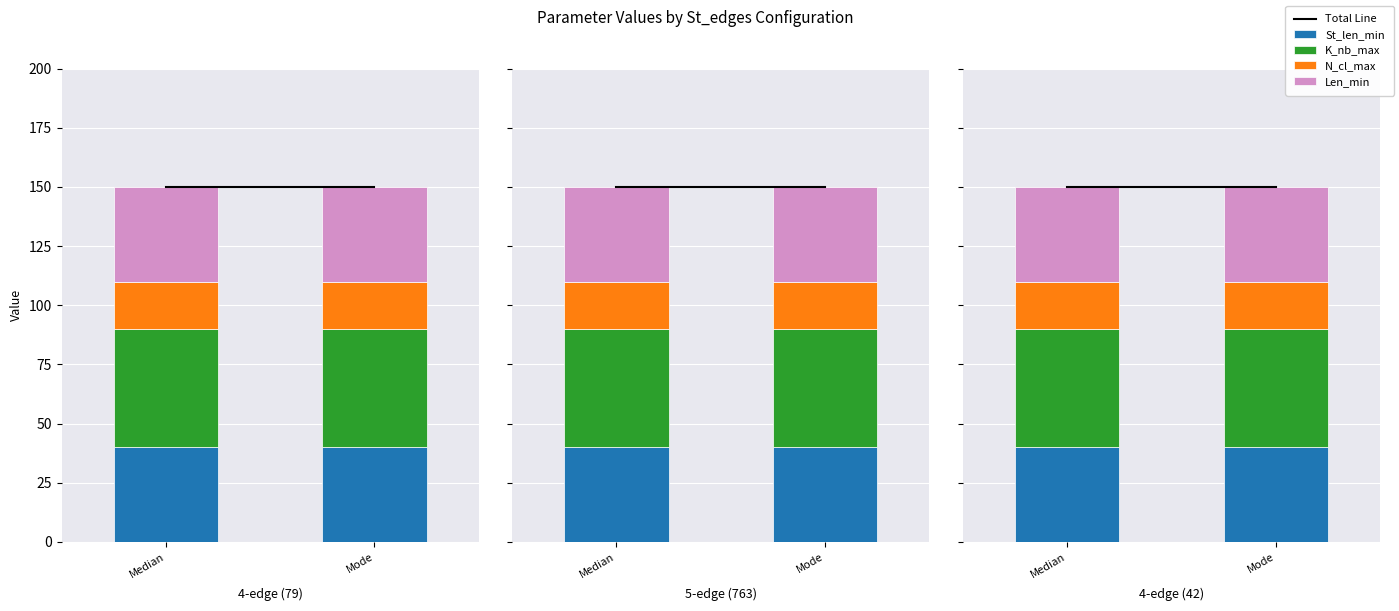

Is the value of Len_min at Median greater than the value of St_len_min at Mode?

No